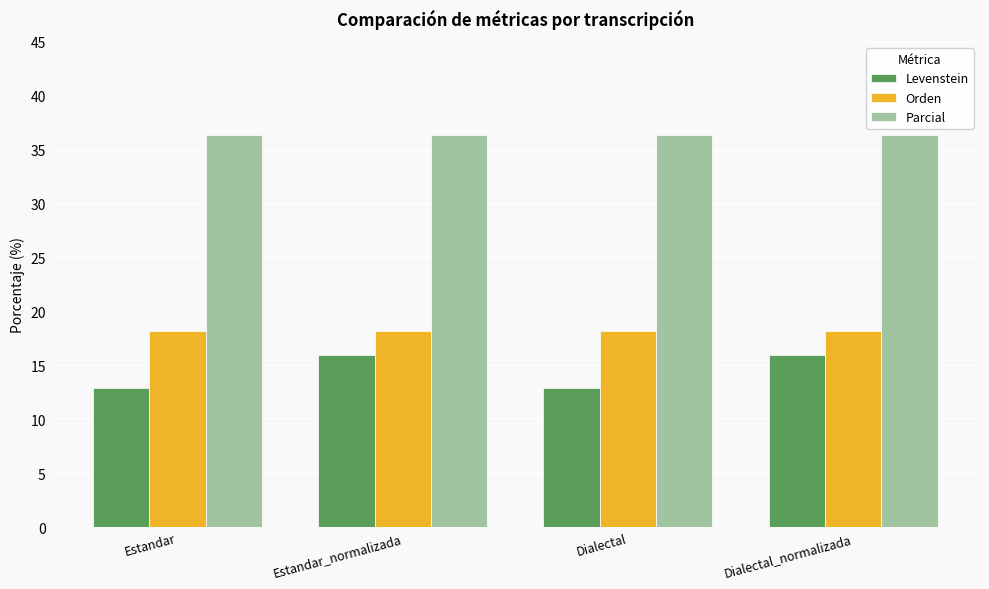

What is the minimum value for Levenstein?

12.9